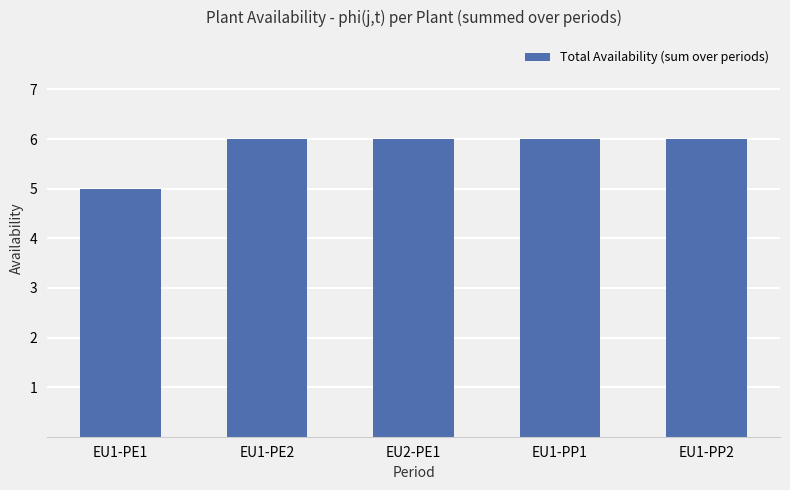

What is the label of the 1st bar from the right?

EU1-PP2